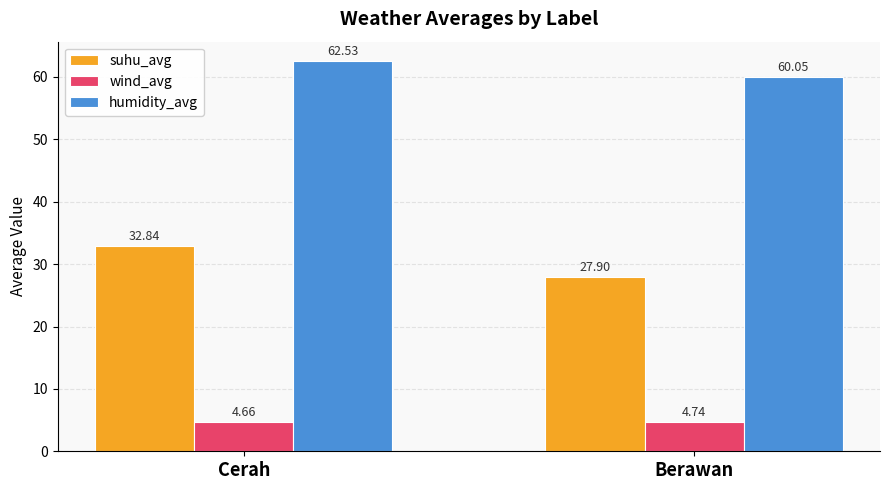

Between Cerah and Berawan, which series saw the biggest shift?

suhu_avg